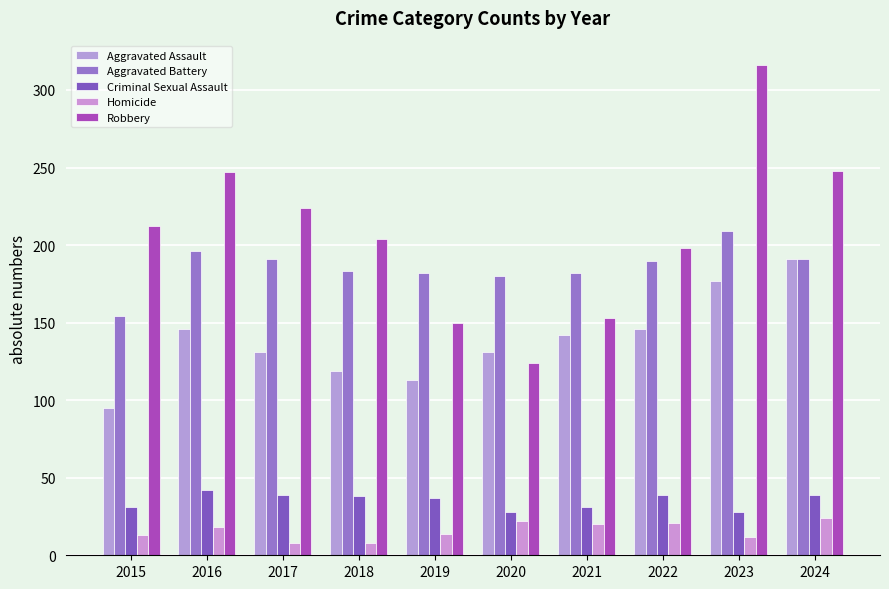

At how many categories does at least one series exceed 263?

1